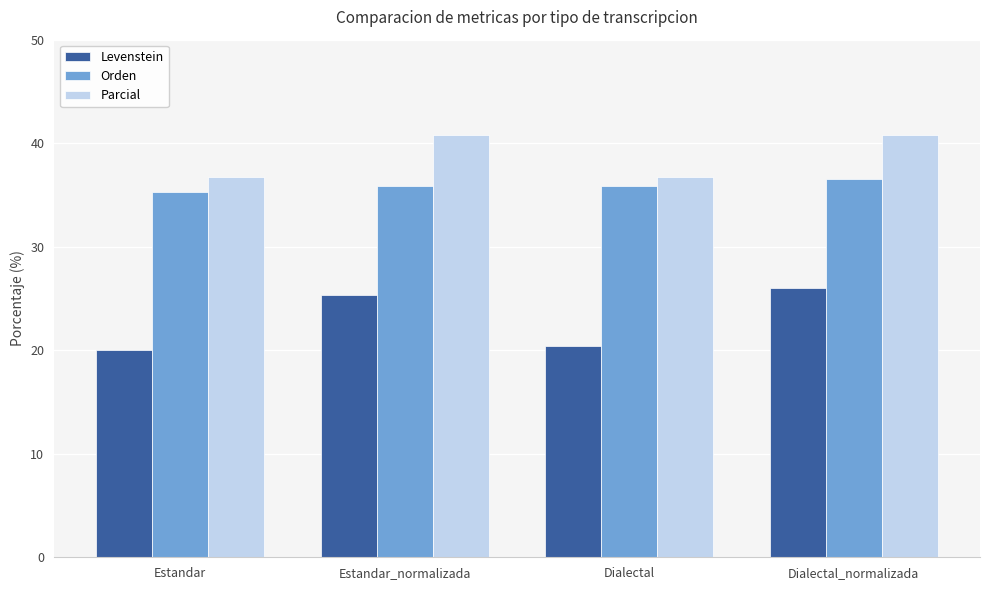

Does the chart contain any negative values?

No